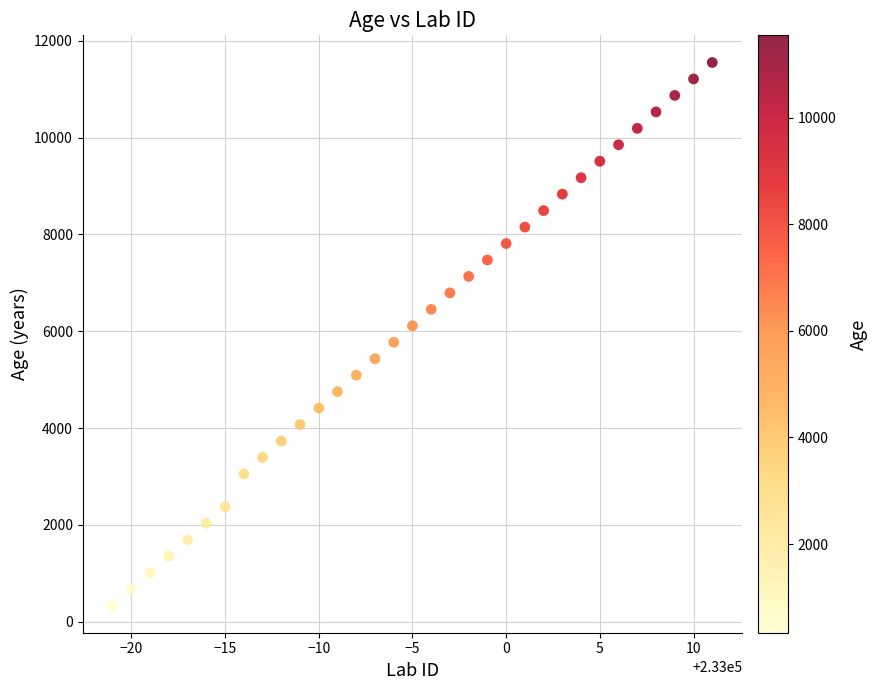

What is the range of Y values (max minus min)?

11215